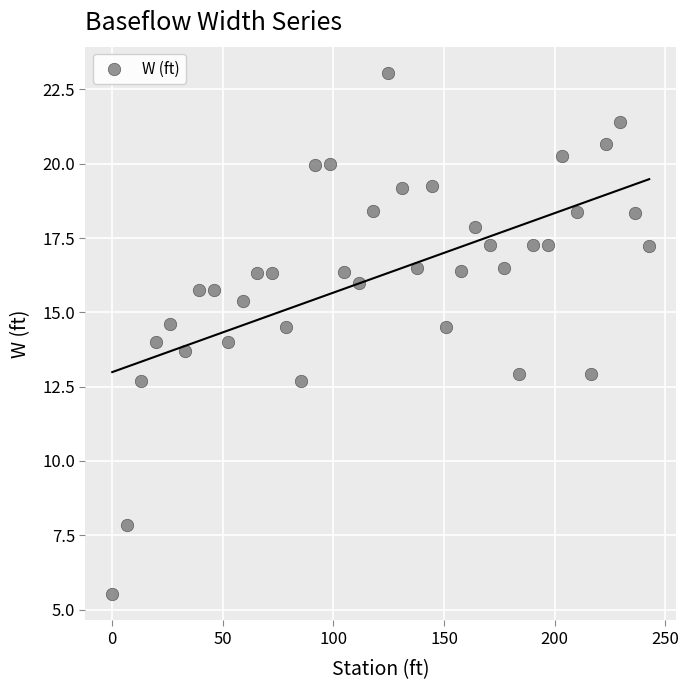

What is the range of Y values (max minus min)?

17.5